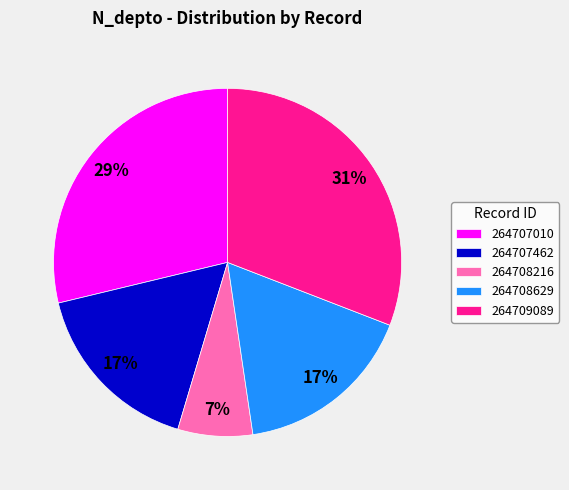

To the nearest percent, what is the difference between the largest and smallest slice percentages?

24%